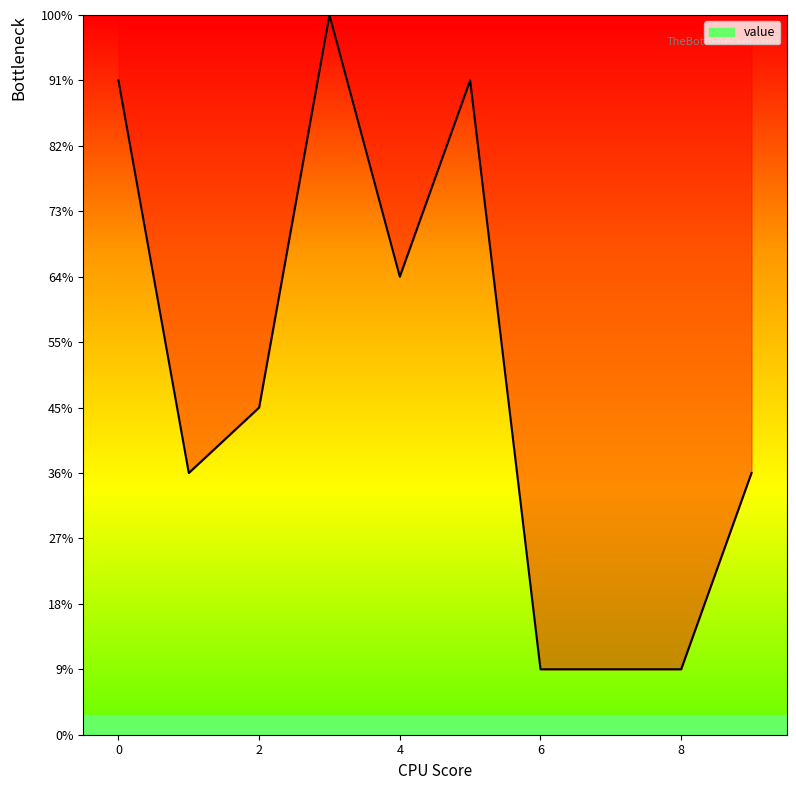

True or false: the data has more than 0 interior local peaks.

True